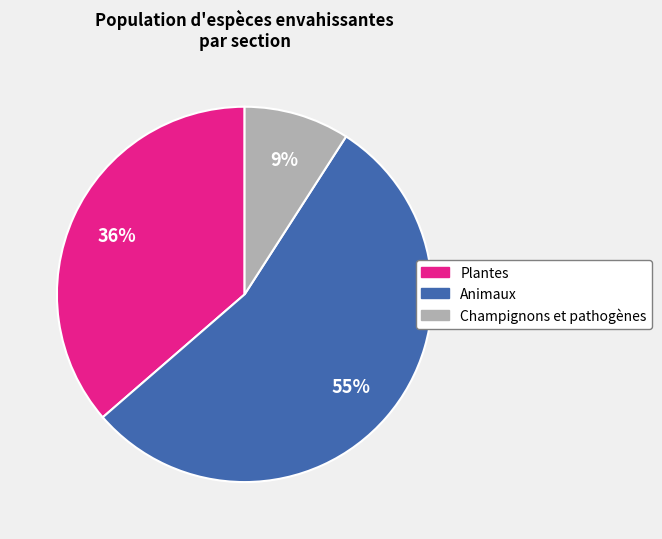

To the nearest percent, what is the difference between the Champignons et pathogènes and Plantes slice percentages?

27%